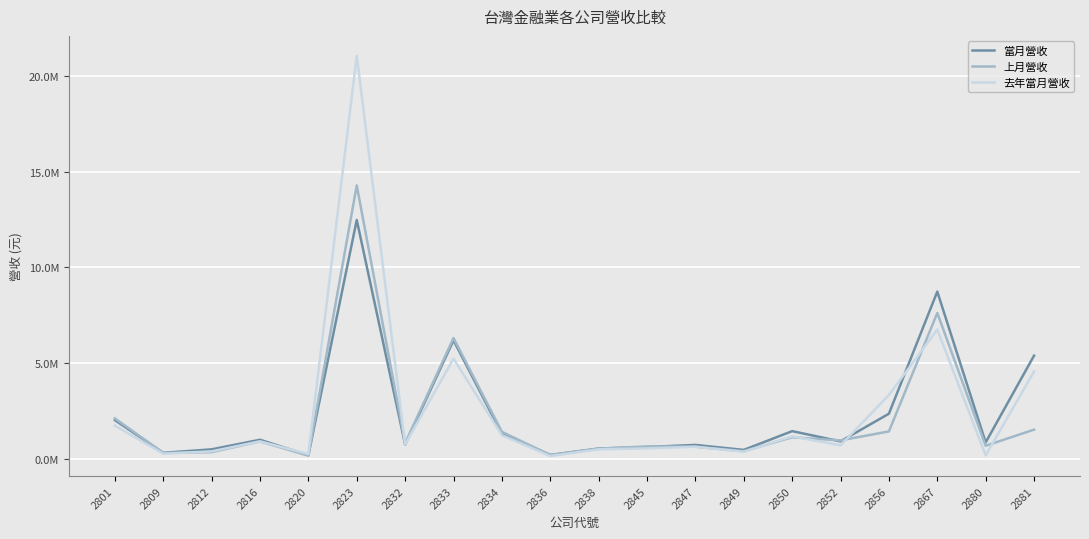

At which label does 當月營收 reach its minimum?

2820